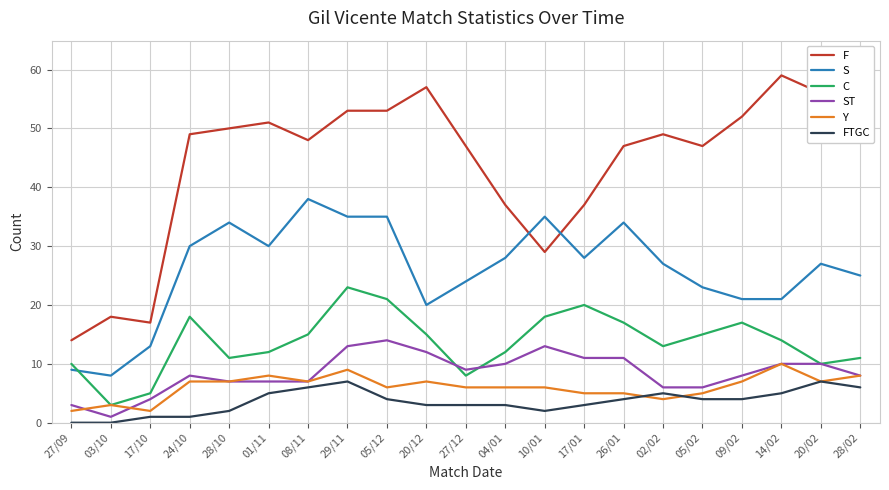

Does the chart display data point markers on the line(s)?

No